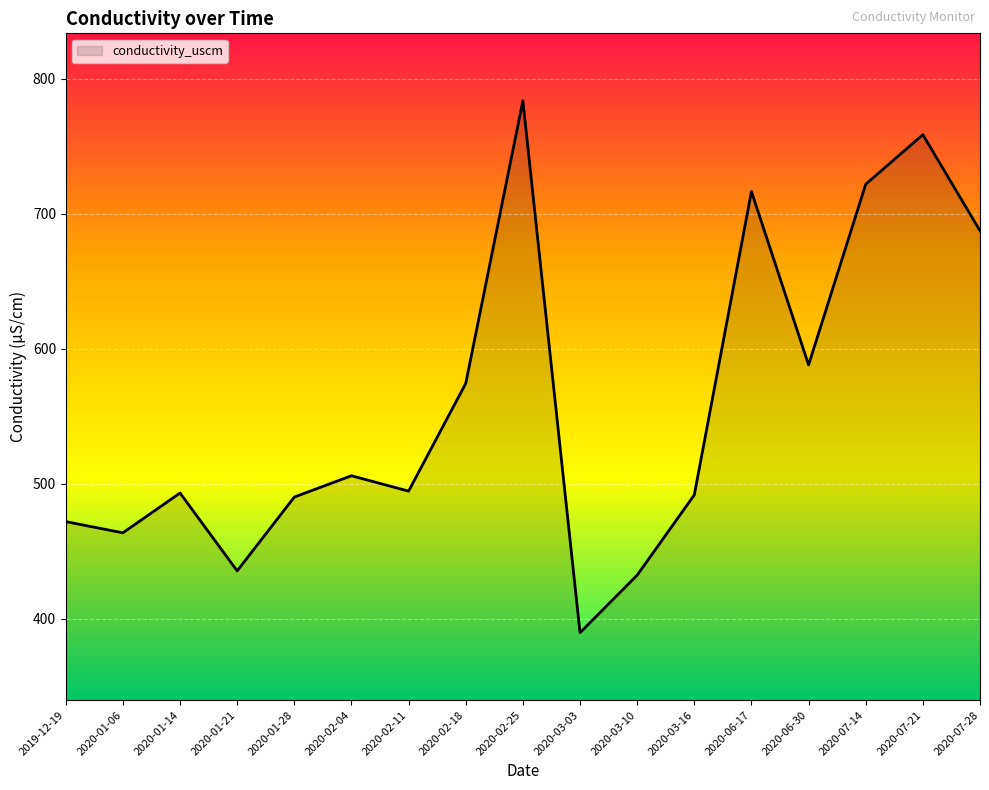

Is it true that the value at 2020-06-17 is 454.4?

False